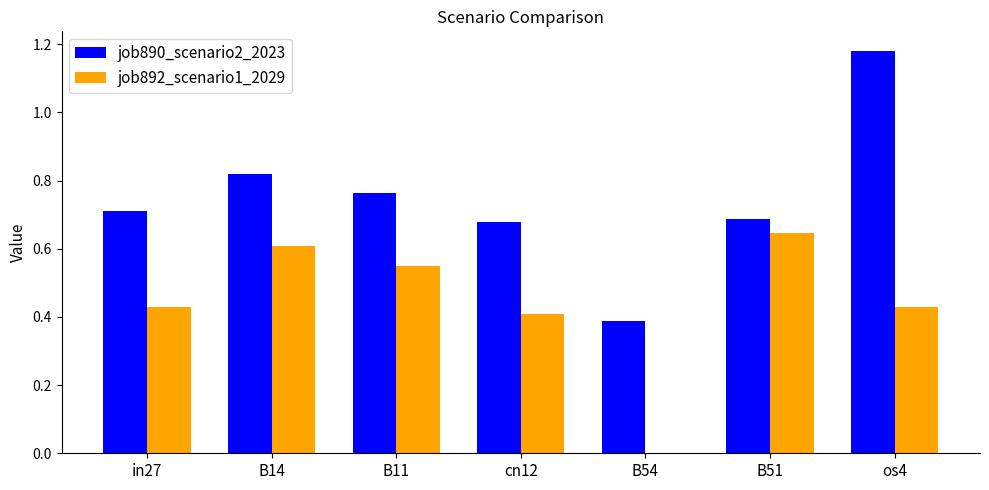

Where is job892_scenario1_2029 nearest to the value 0?

B54